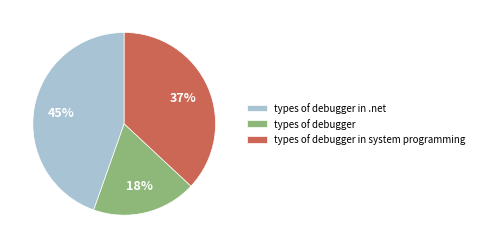

Which slice is the largest?

types of debugger in .net